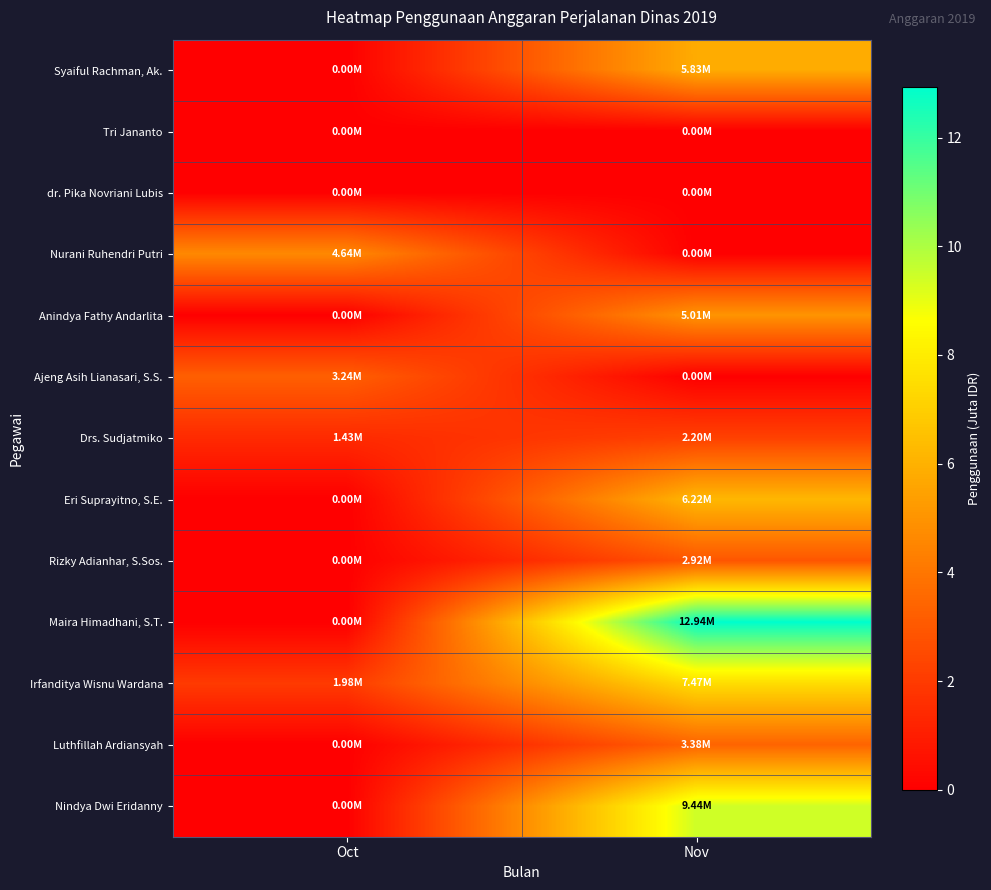

Rank the series at Nov from lowest to highest value.

Tri Jananto, dr. Pika Novriani Lubis, Nurani Ruhendri Putri, Ajeng Asih Lianasari, S.S., Drs. Sudjatmiko, Rizky Adianhar, S.Sos., Luthfillah Ardiansyah, Anindya Fathy Andarlita, Syaiful Rachman, Ak., Eri Suprayitno, S.E., Irfanditya Wisnu Wardana, Nindya Dwi Eridanny, Maira Himadhani, S.T.